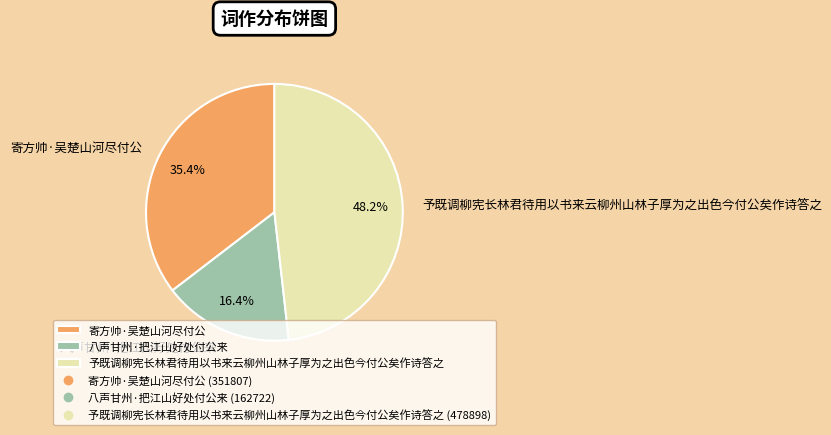

To the nearest percent, what percentage of the pie is 八声甘州·把江山好处付公来?

16%